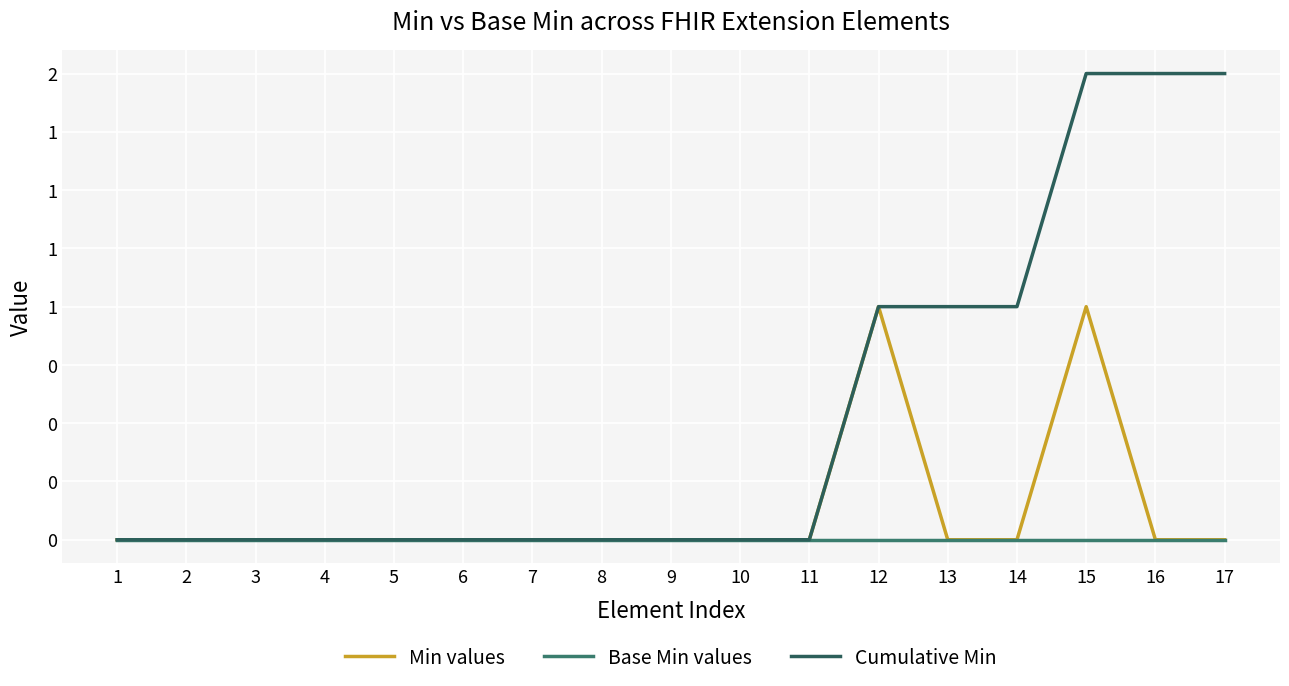

Which series has the largest range (max minus min)?

Cumulative Min